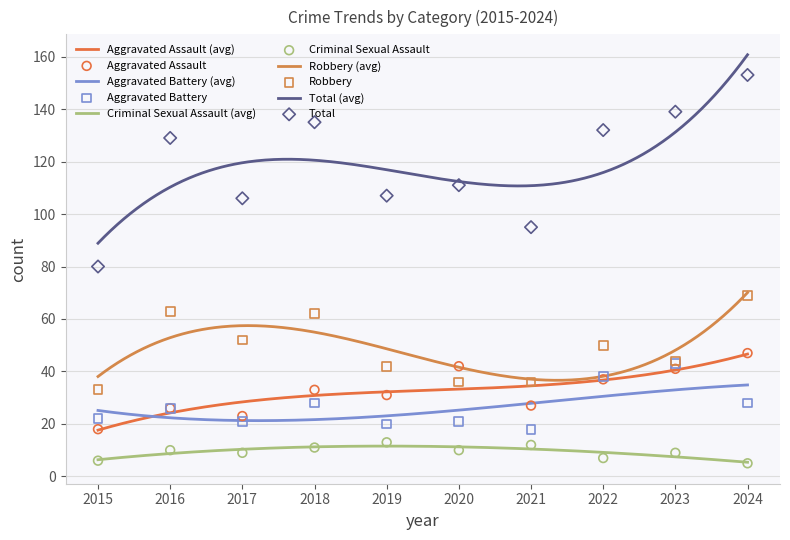

Which series has the largest Y range (max minus min)?

Total